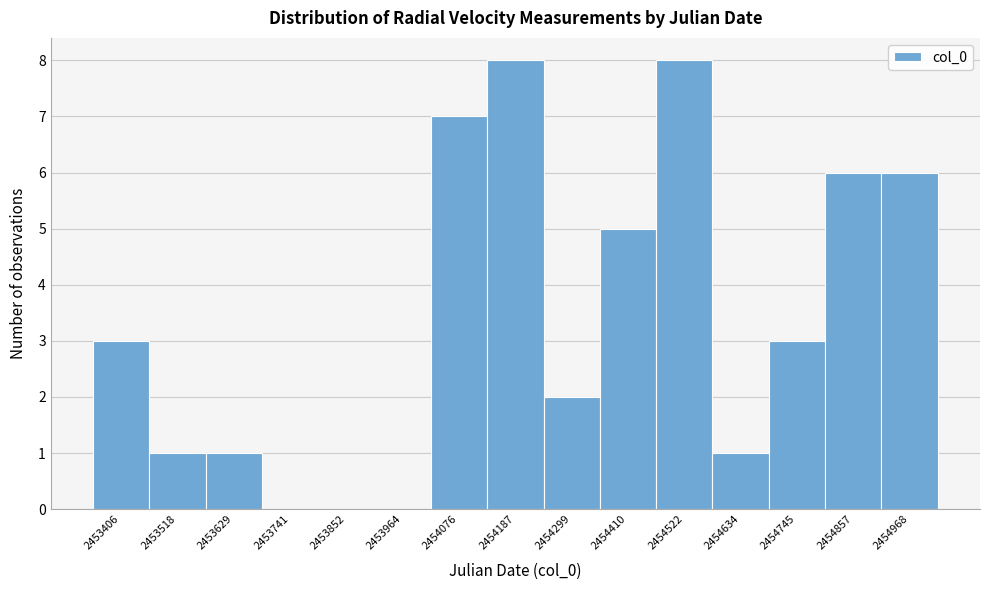

Reading right to left, what are all the values shown in this chart?

2454968=6	2454857=6	2454745=3	2454634=1	2454522=8	2454410=5	2454299=2	2454187=8	2454076=7	2453964=0	2453852=0	2453741=0	2453629=1	2453518=1	2453406=3